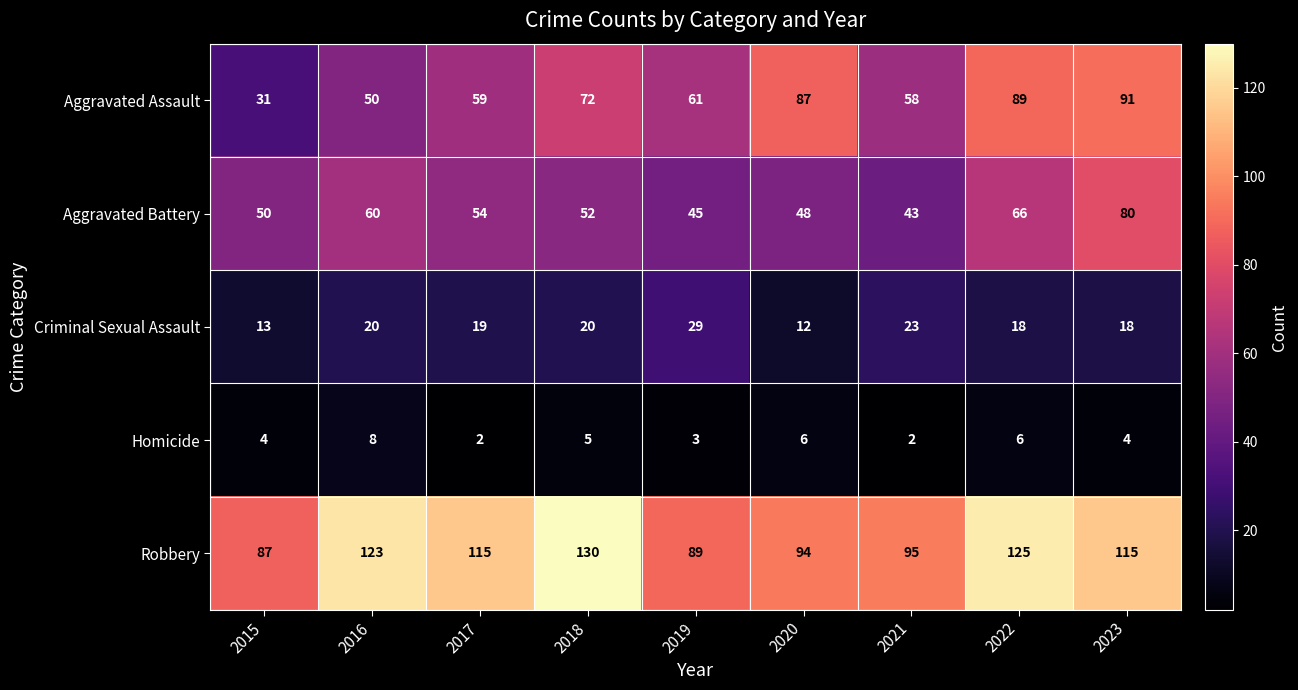

The Aggravated Assault series shows 116 at 2022. True or false?

False